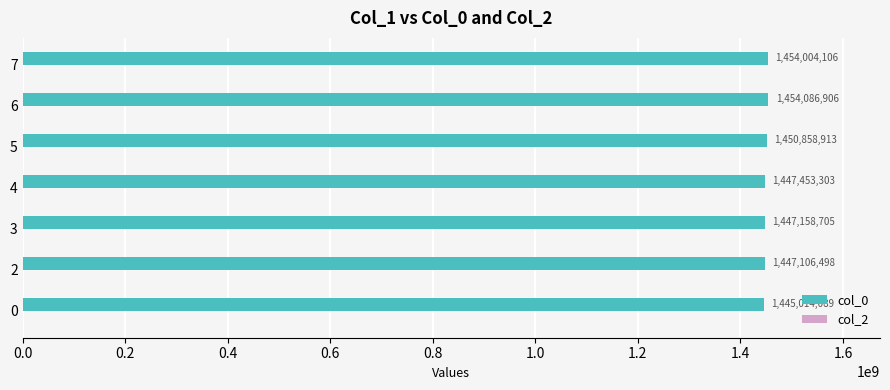

What is the change in value from 4 to 5?

+3405610.0